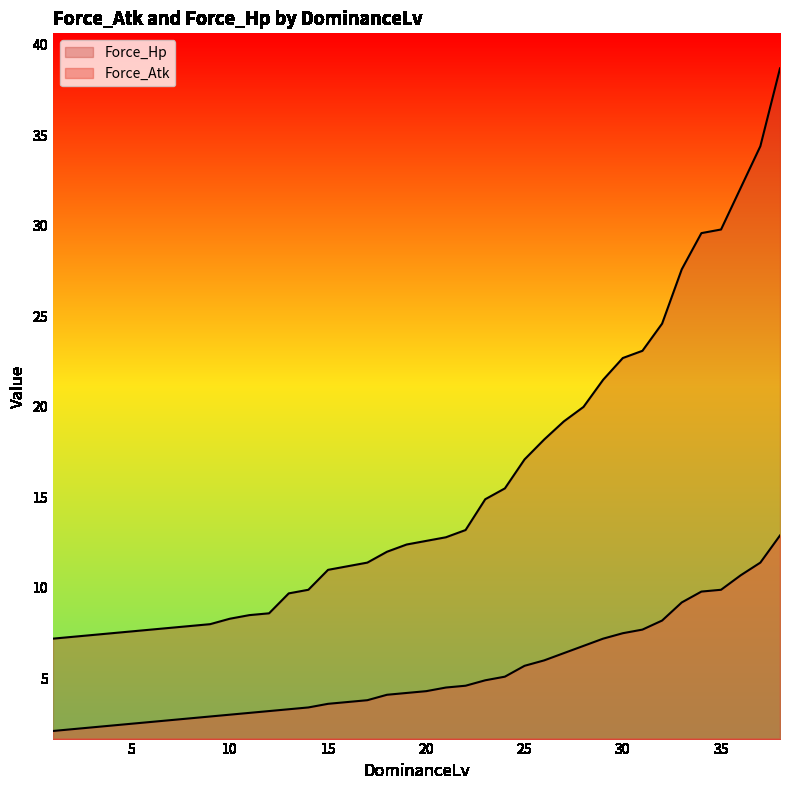

List the series in order of their overall mean, highest first.

Force_Hp, Force_Atk